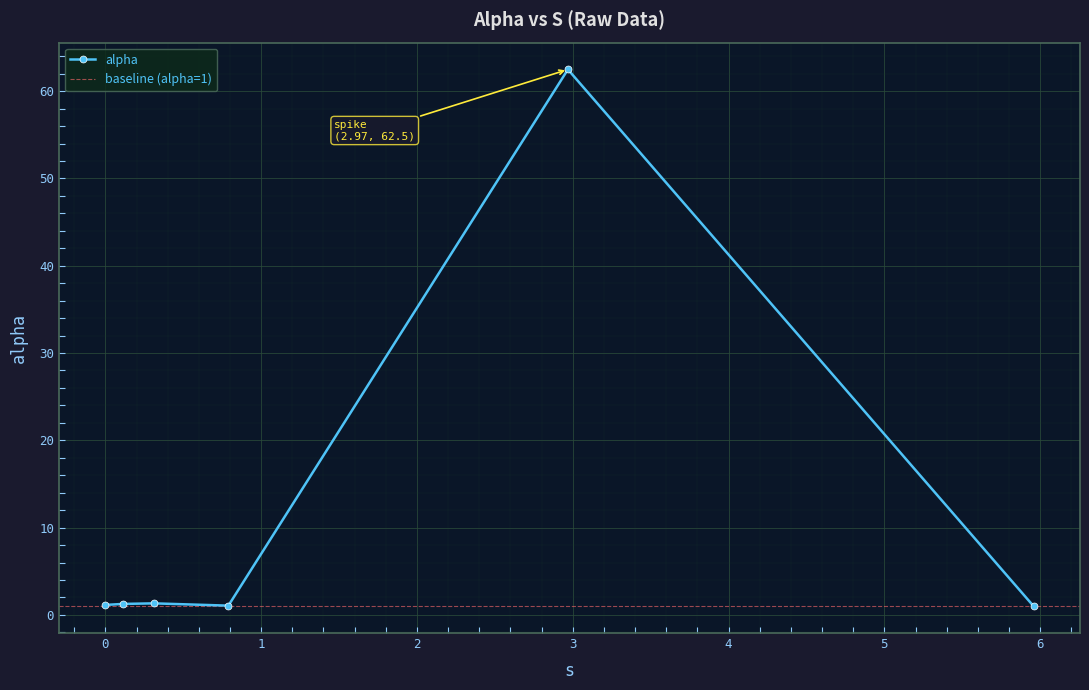

What is the average value?

11.4